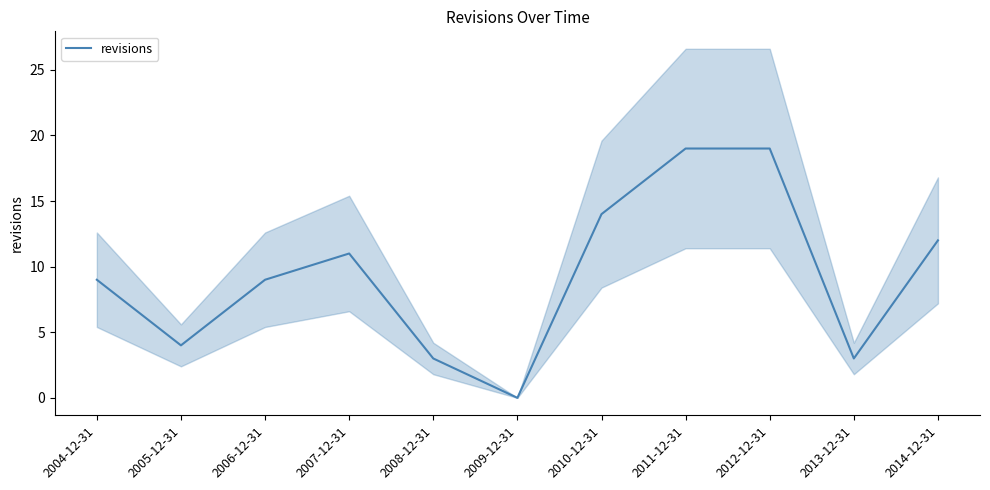

What is the value of the 3rd point from the left?

9